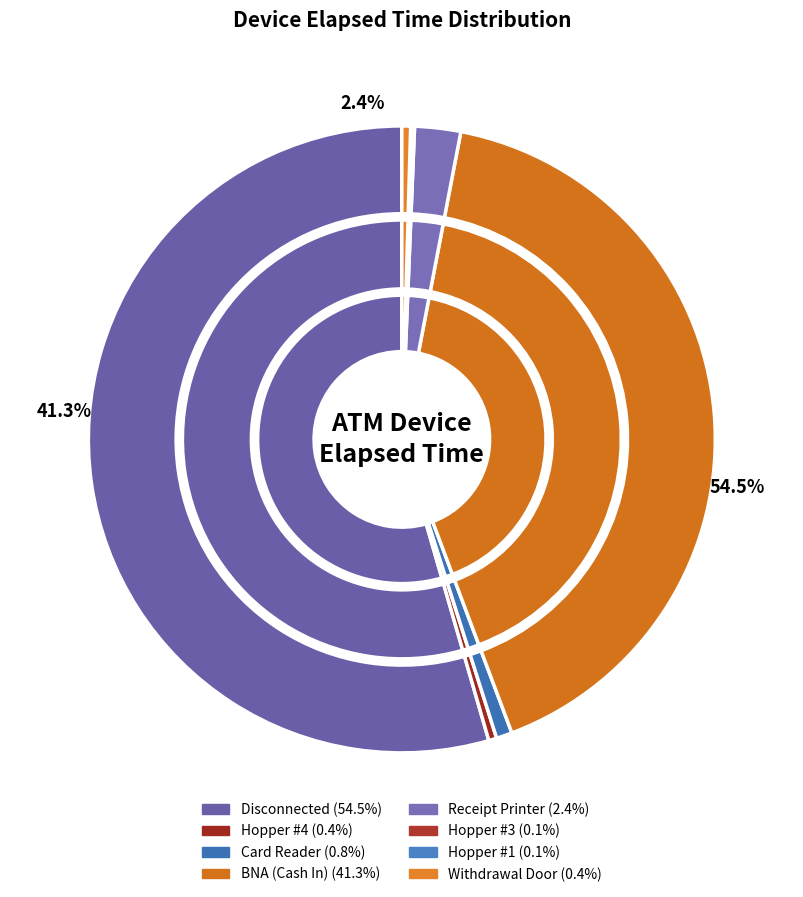

To the nearest percent, what is the combined percentage of Disconnected and Hopper #4?

55%